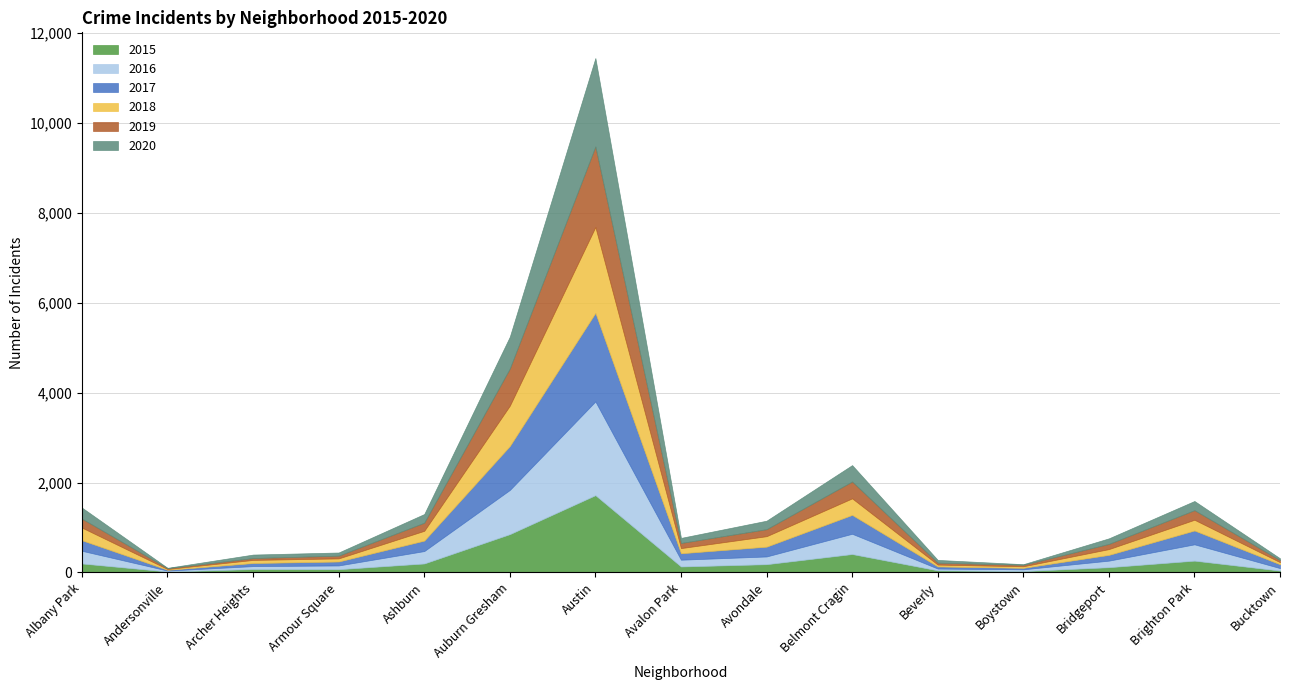

Which series has the largest range (max minus min)?

2016